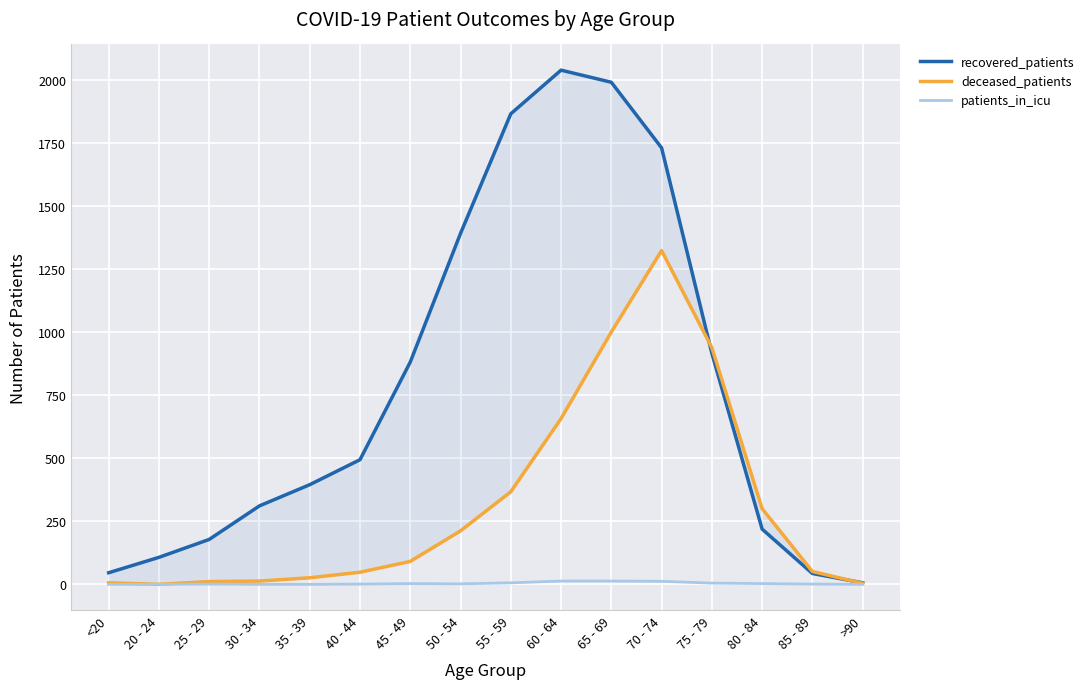

Rank the series by their average value, from highest to lowest.

recovered_patients, deceased_patients, patients_in_icu